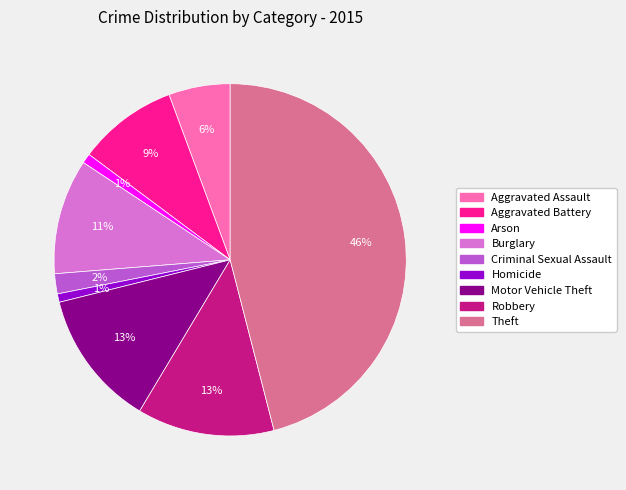

True or false: Theft accounts for 46% of the total.

True